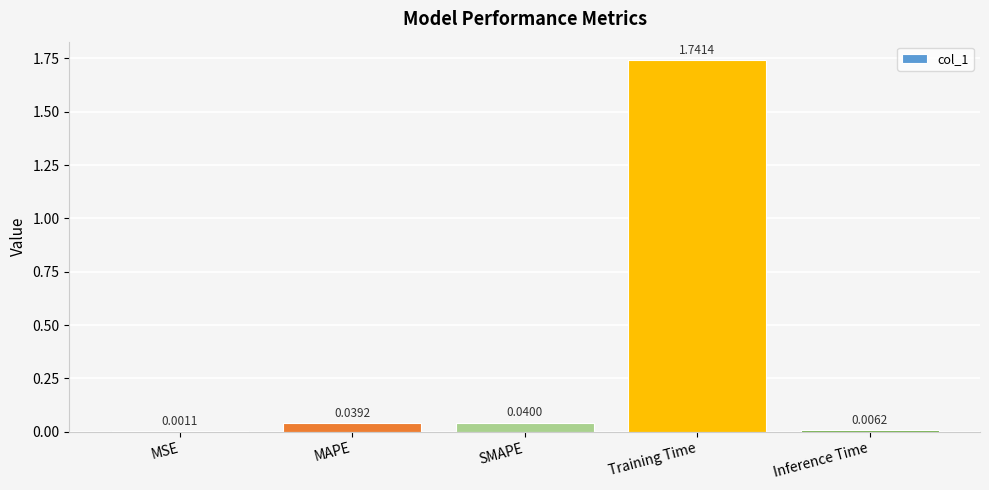

What is the average value?

0.4